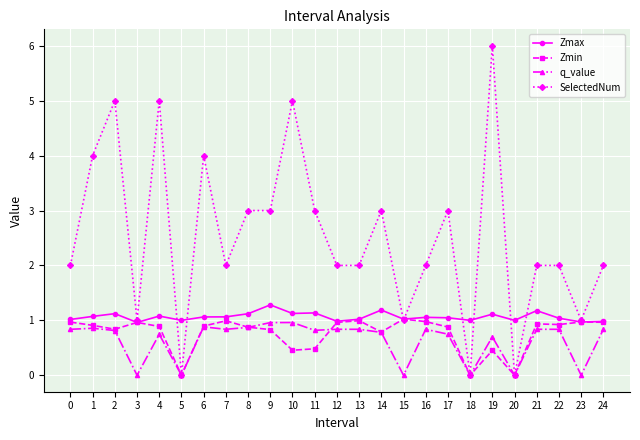

At which category is the sum across all series the highest?

19